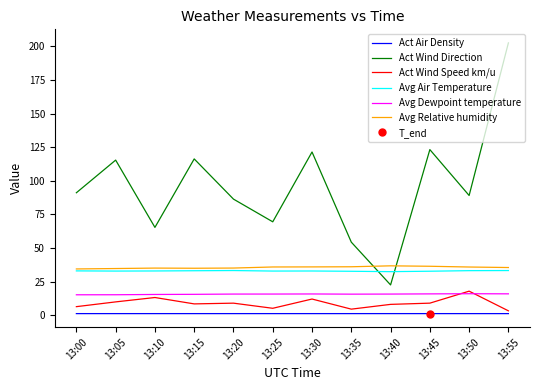

Which series has the widest spread of values?

Act Wind Direction